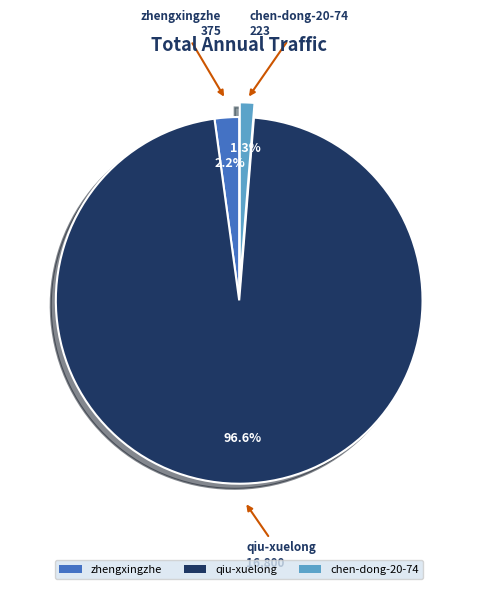

To the nearest percent, what percentage of the pie is qiu-xuelong?

97%